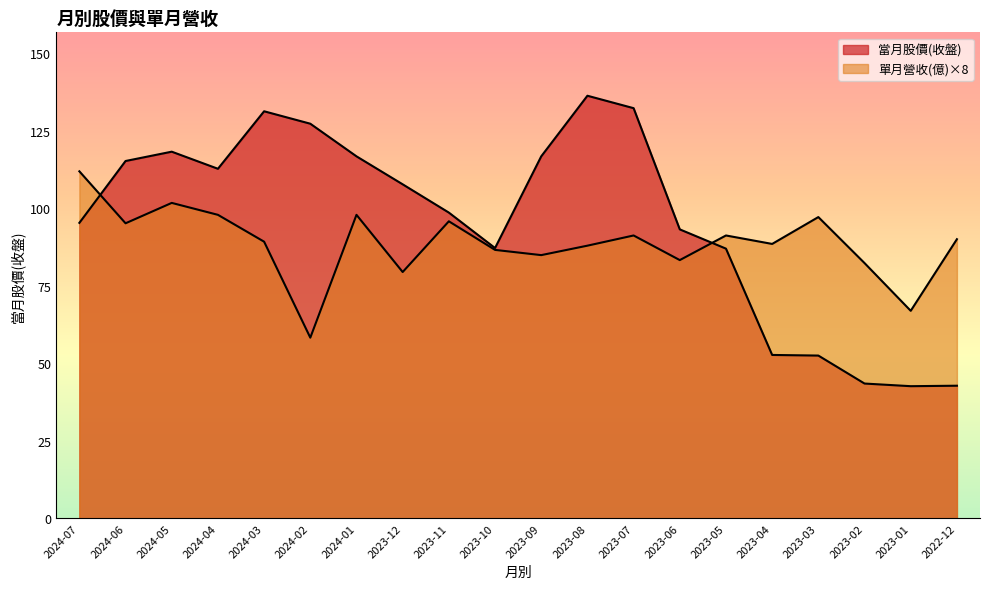

What is the sum of all 當月股價(收盤) values?

1906.0